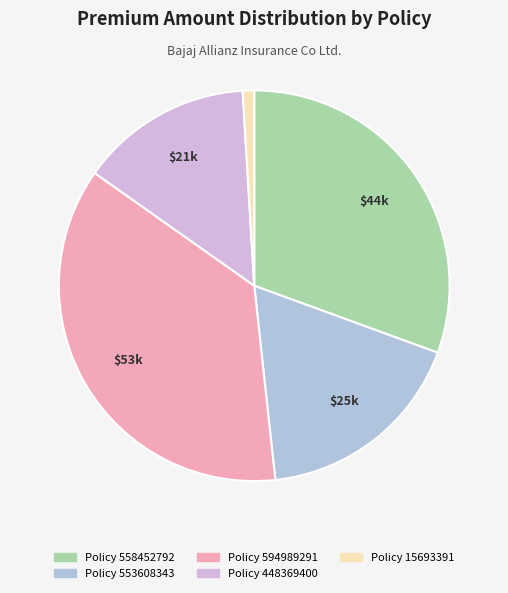

Which slice is the smallest?

15693391